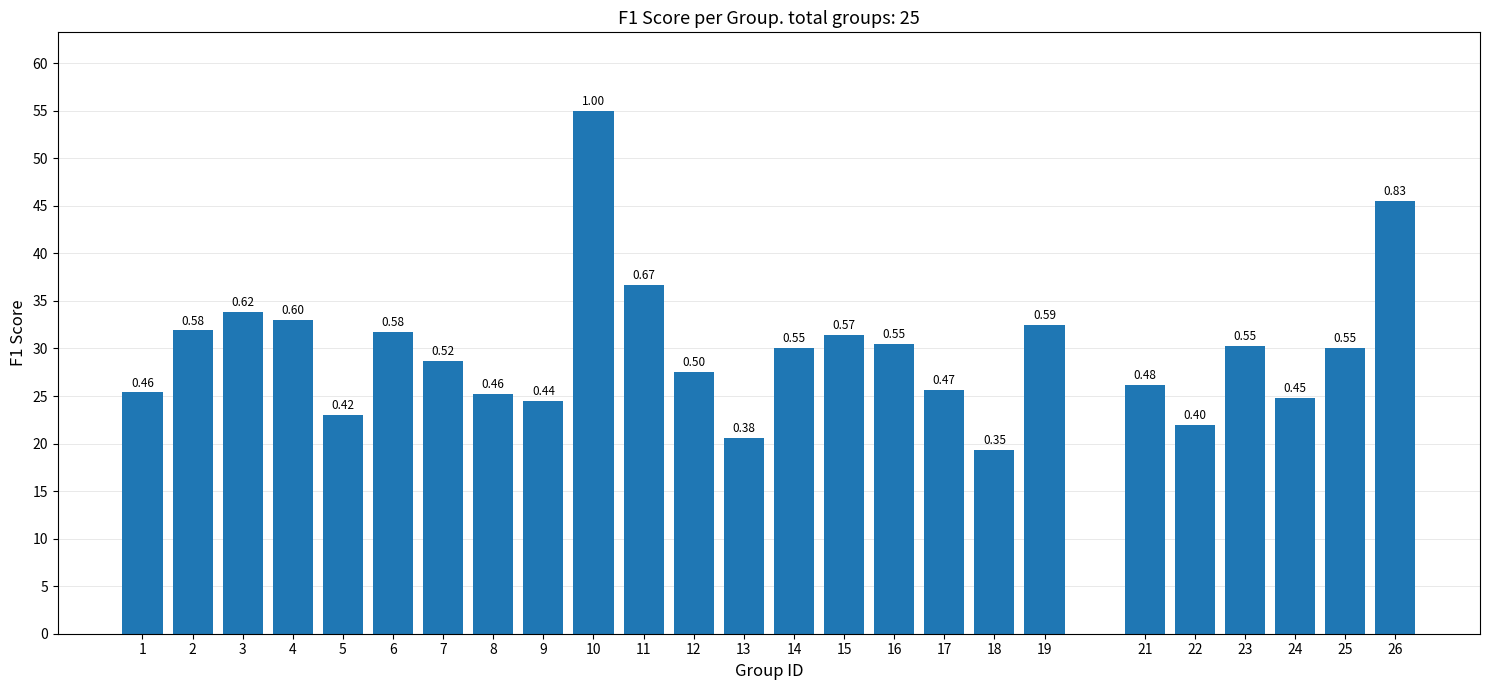

Are the bars horizontal?

No